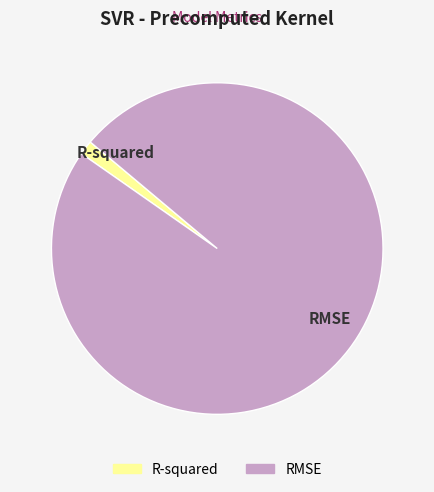

The RMSE slice represents 99% of the pie. True or false?

True